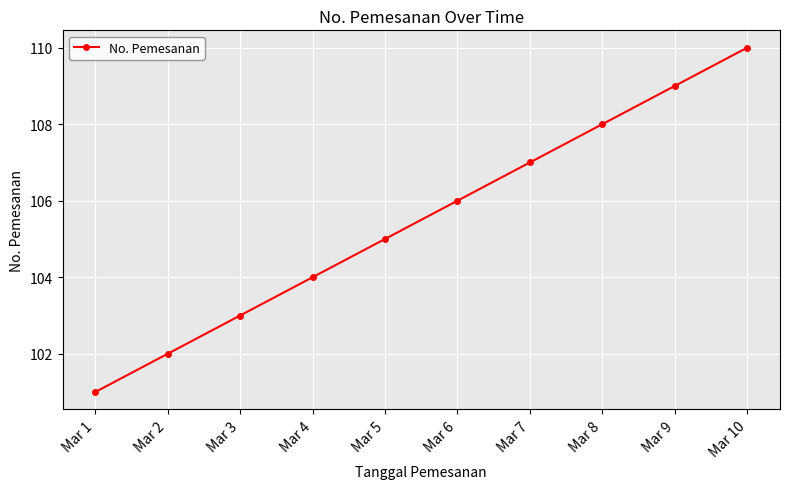

The chart shows a value of 101 at Mar 1. True or false?

True